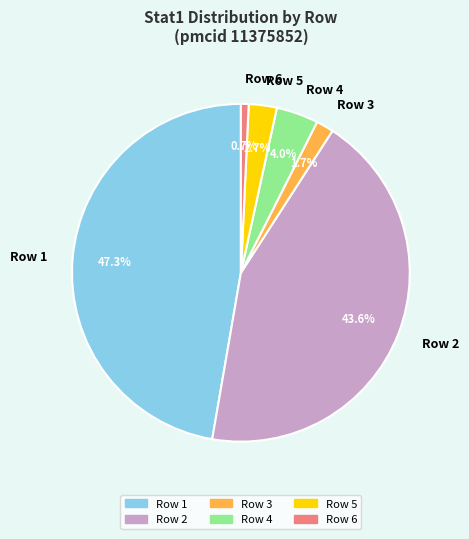

Between Row 5 and Row 2, which is larger?

Row 2